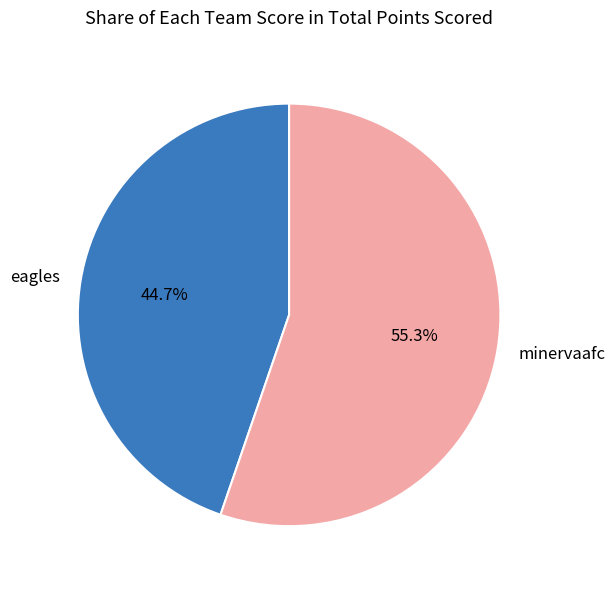

Is it true that minervaafc is 69% of the pie?

False